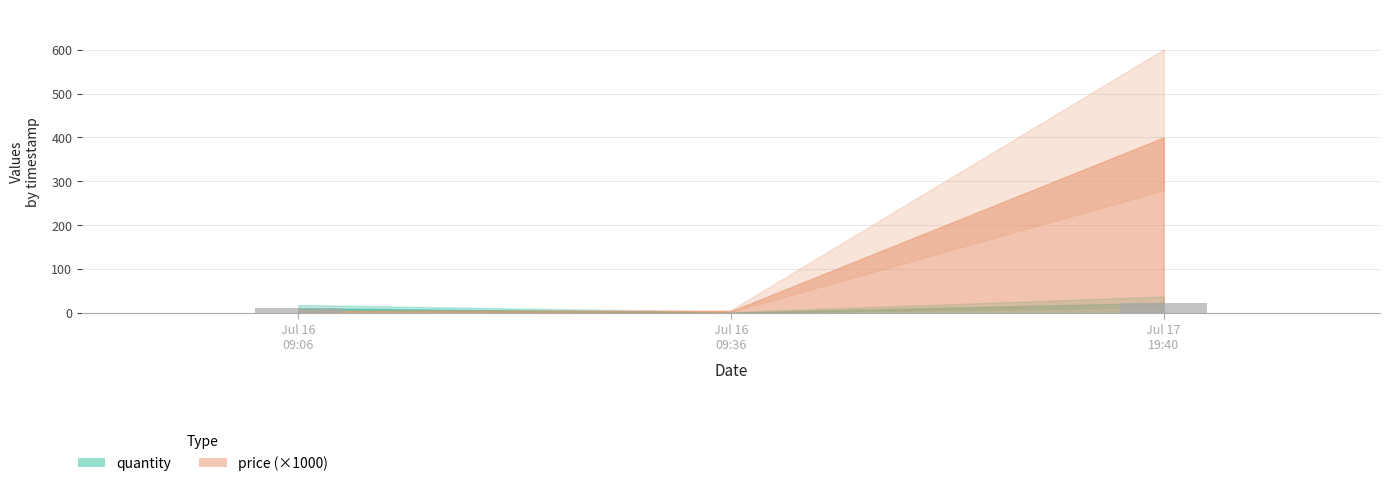

What is the maximum value shown in the chart?

24